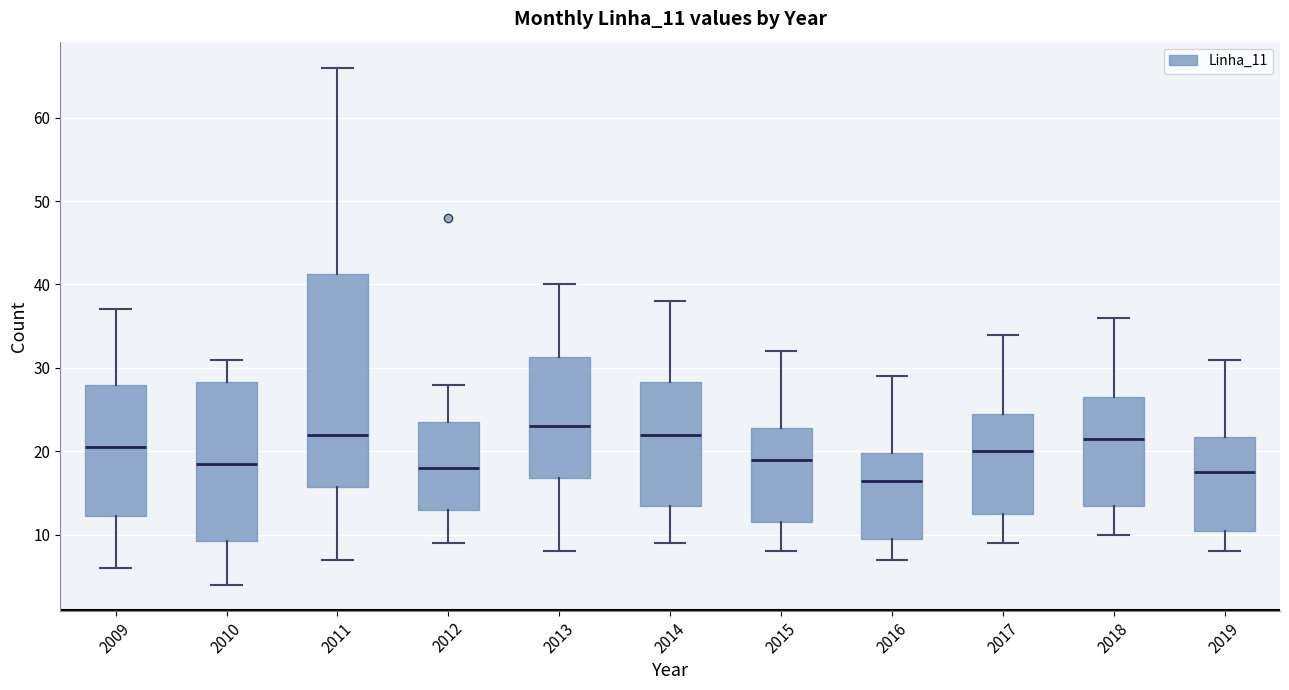

Reading left to right, transcribe this box plot: for each box, give where its median line is, the range the box spans, and where its two whiskers end, as read against the y-axis. The values are not printed on the chart, so give them approximately, as read against the axis.

2009: median 21, box 12 to 28, whiskers 6 to 37
2010: median 19, box 9 to 28, whiskers 4 to 31
2011: median 22, box 16 to 41, whiskers 7 to 66
2012: median 18, box 13 to 24, whiskers 9 to 28
2013: median 23, box 17 to 31, whiskers 8 to 40
2014: median 22, box 14 to 28, whiskers 9 to 38
2015: median 19, box 12 to 23, whiskers 8 to 32
2016: median 17, box 10 to 20, whiskers 7 to 29
2017: median 20, box 13 to 25, whiskers 9 to 34
2018: median 22, box 14 to 27, whiskers 10 to 36
2019: median 18, box 11 to 22, whiskers 8 to 31